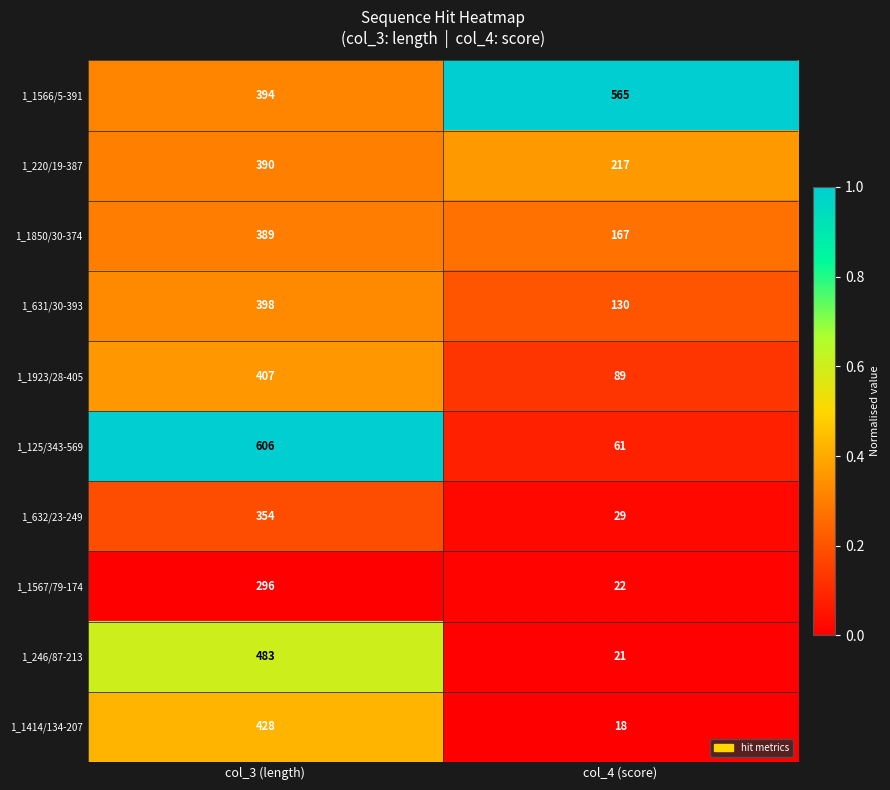

List the series in order of their peak value, highest first.

1_125/343-569, 1_1566/5-391, 1_246/87-213, 1_1414/134-207, 1_1923/28-405, 1_631/30-393, 1_220/19-387, 1_1850/30-374, 1_632/23-249, 1_1567/79-174